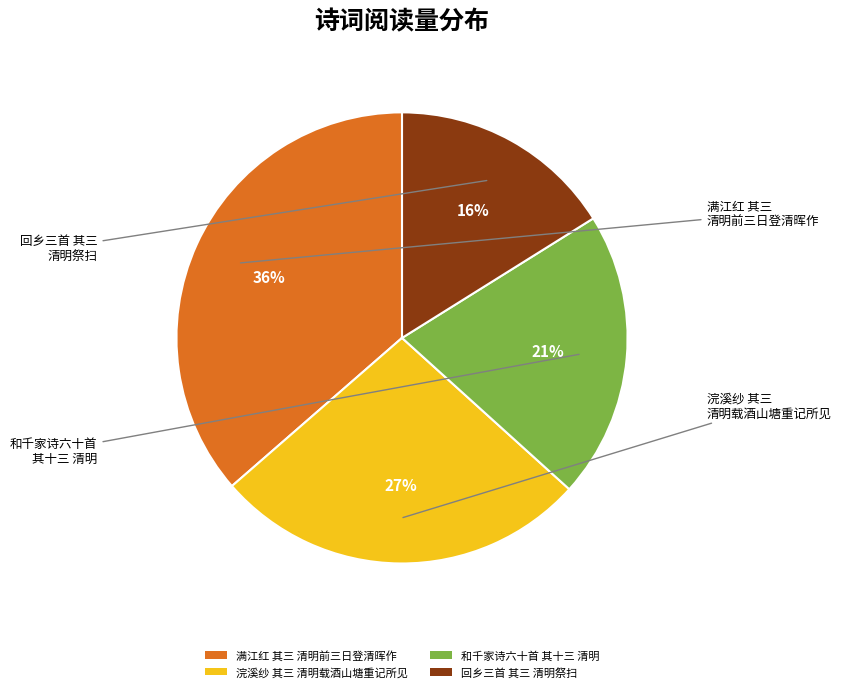

Between 浣溪纱 其三 清明载酒山塘重记所见 and 满江红 其三 清明前三日登清晖作, which is larger?

满江红 其三 清明前三日登清晖作